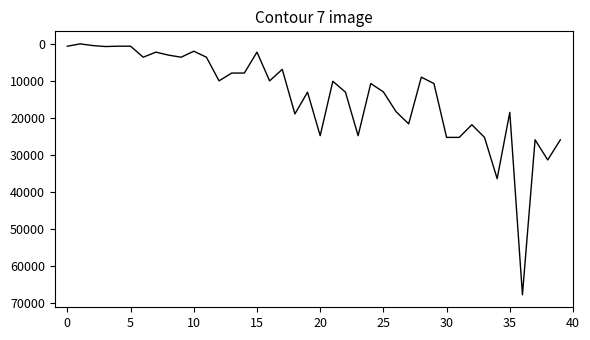

How many series are shown in this chart?

1